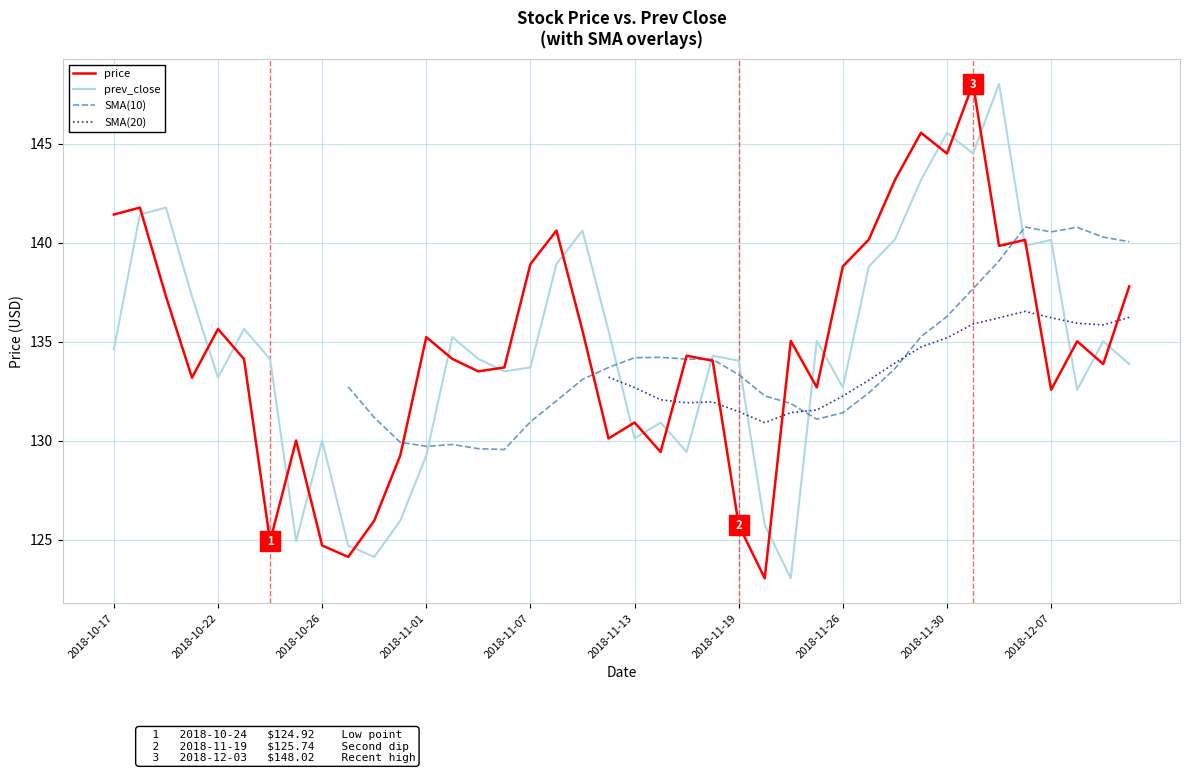

True or false: prev_close has a value of 129.4 at 22.

True